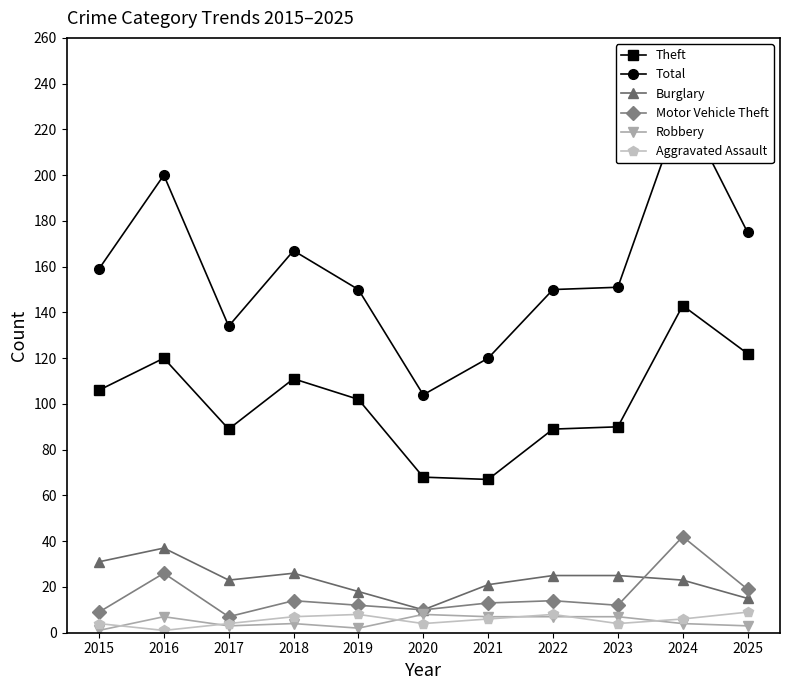

At which category does the chart reach its peak across all series?

2024